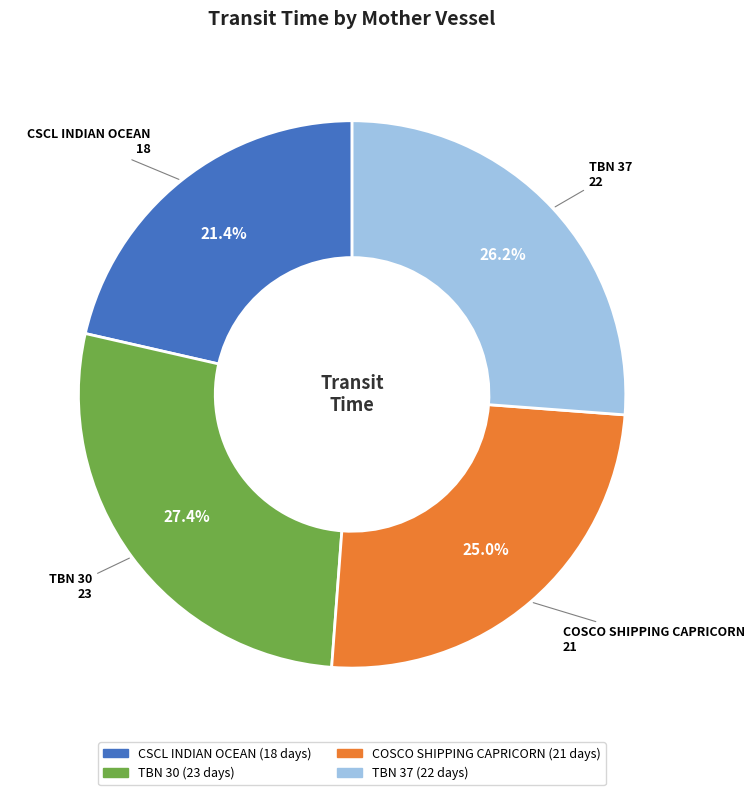

To the nearest percent, what percentage of the pie is TBN 30?

27%